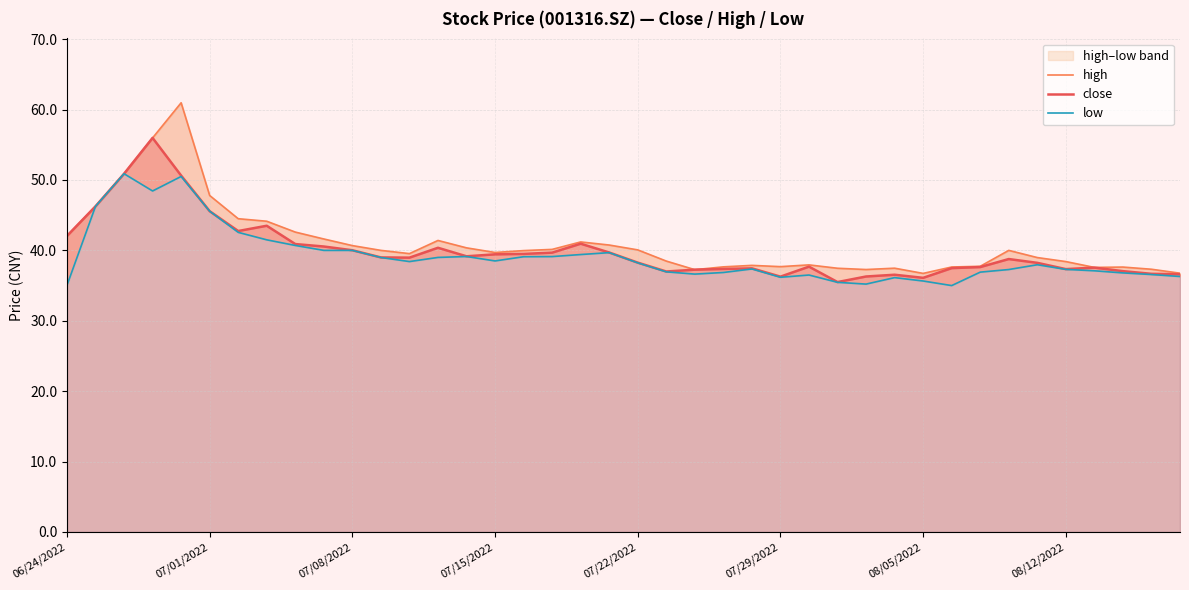

True or false: high has more than 0 interior local peaks.

True